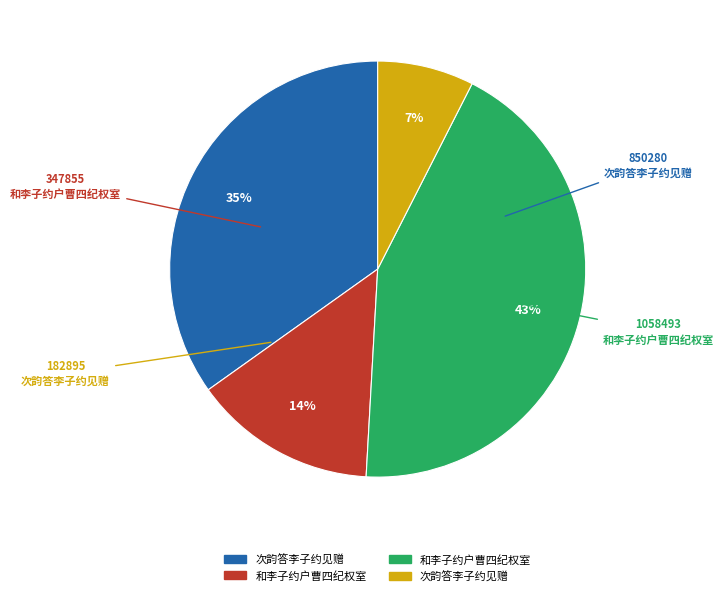

To the nearest percent, what is the difference between the largest and smallest slice percentages?

36%